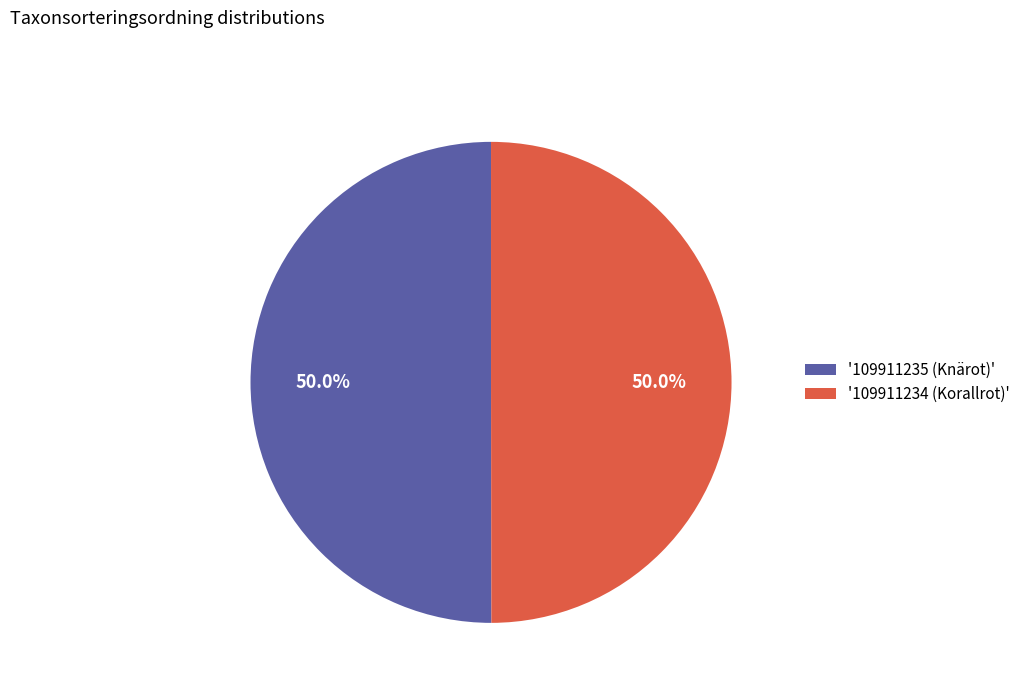

How much of the chart is everything except '109911235 (Knärot)'?

50.0%